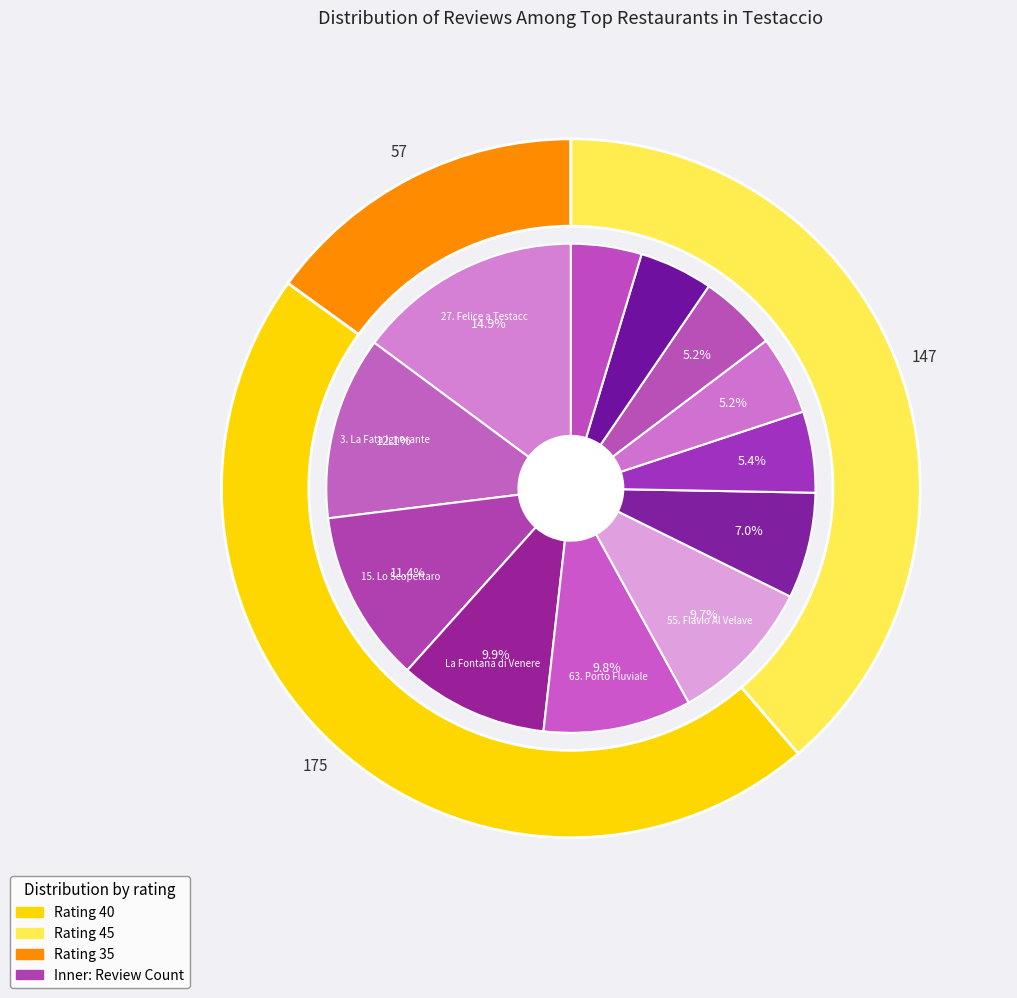

Does 63. Porto Fluviale account for over 50% of the chart?

No